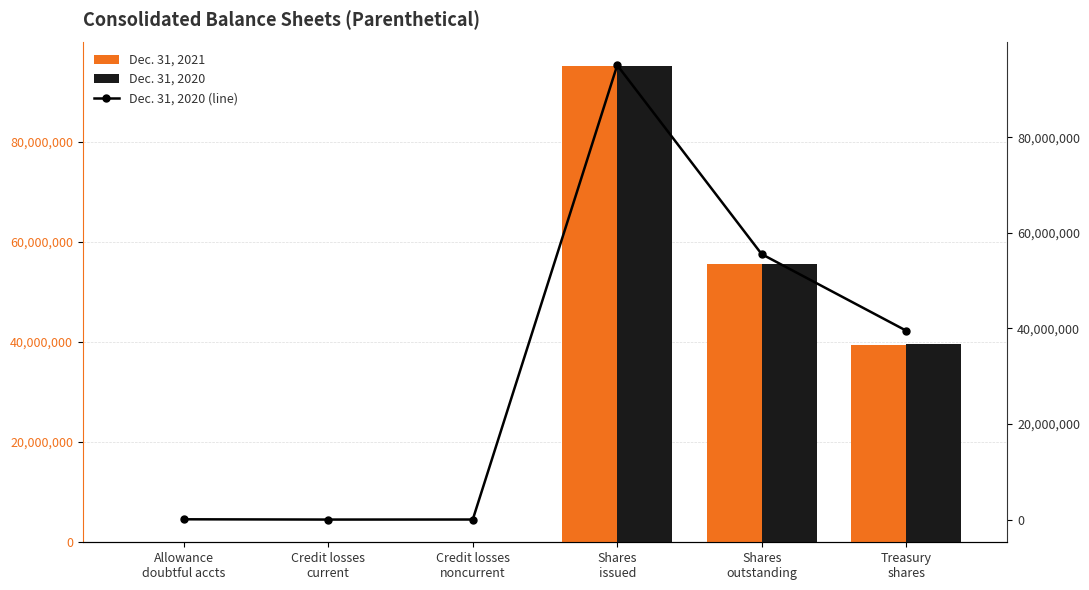

What is the sum of all Dec. 31, 2020 values?

190210184